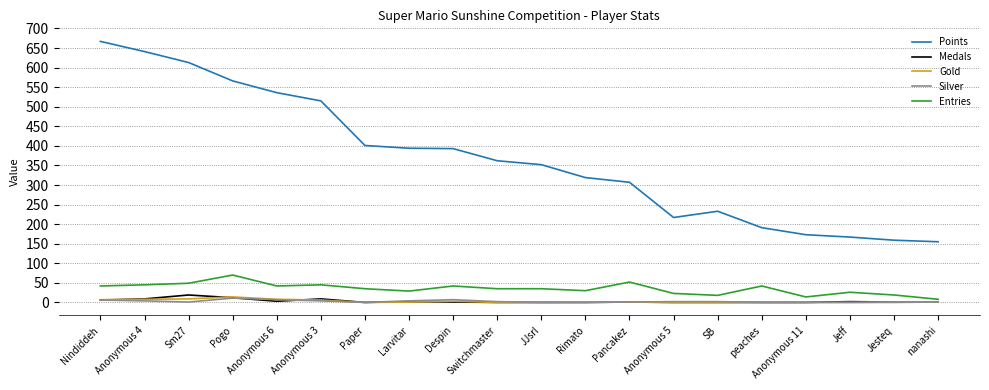

Between Paper and Jesteq, which series saw the biggest shift?

Points